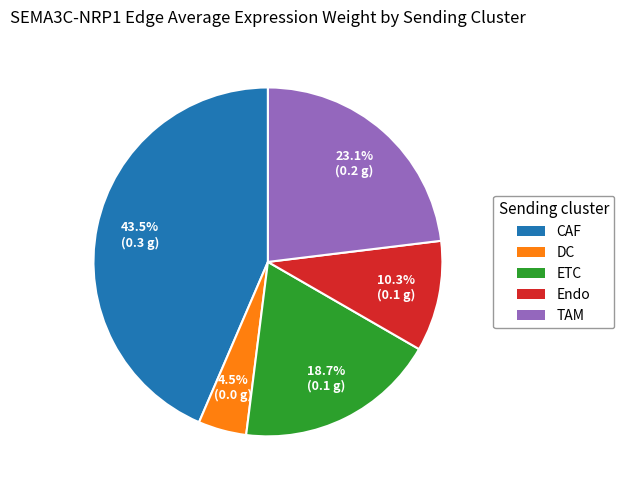

What percentage is NOT represented by TAM?

76.9%